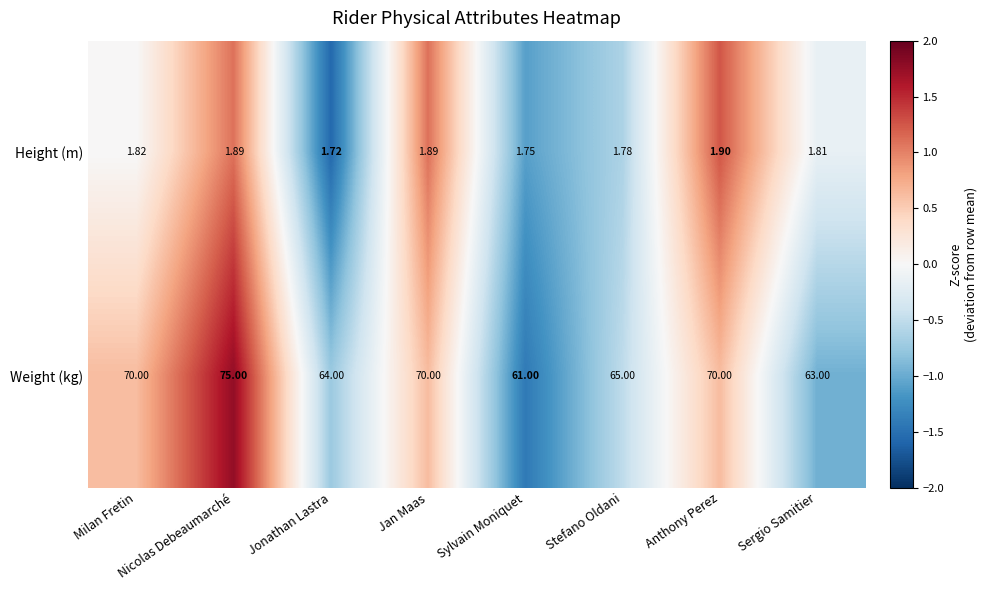

Which series has the widest spread of values?

Weight (kg)